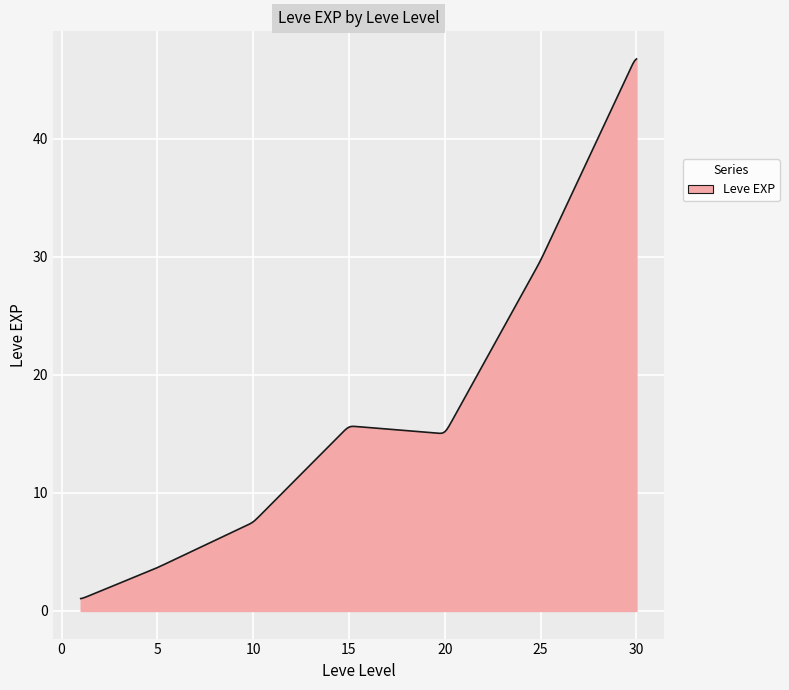

What is the maximum value shown in the chart?

46.7